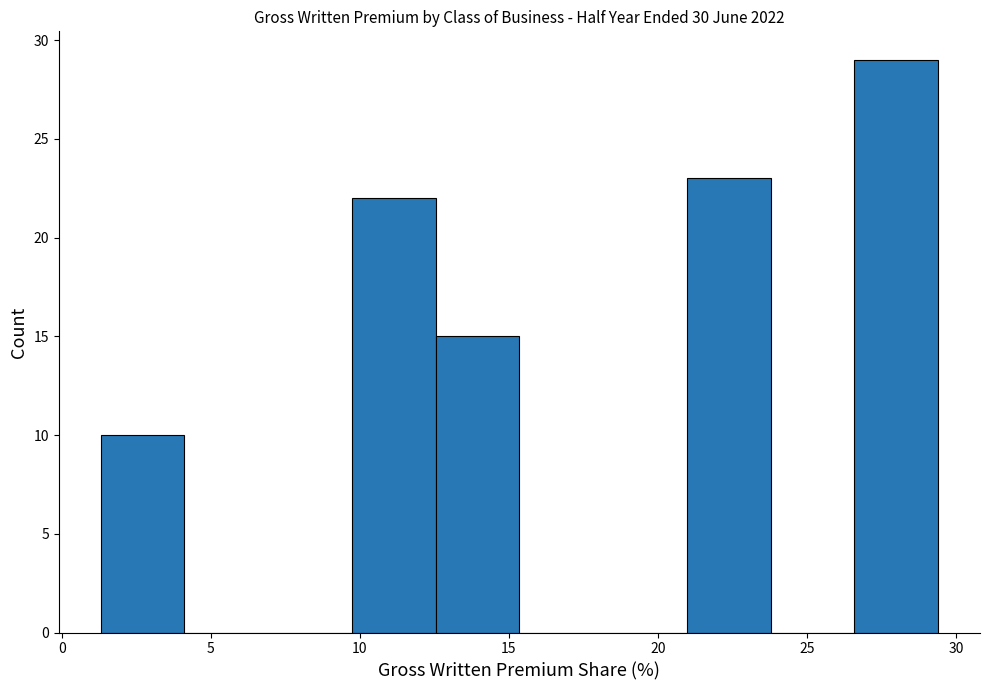

Reading left to right, list every bar in this chart as the range it spans on the x-axis followed by its height. Neither the bar edges nor the heights are printed on the chart, so give them approximately, as read against the axes.

1.5 to 4.0: 10
4.0 to 7.0: 0
7.0 to 9.5: 0
9.5 to 12.5: 22
12.5 to 15.5: 15
15.5 to 18.0: 0
18.0 to 21.0: 0
21.0 to 24.0: 23
24.0 to 26.5: 0
26.5 to 29.5: 29